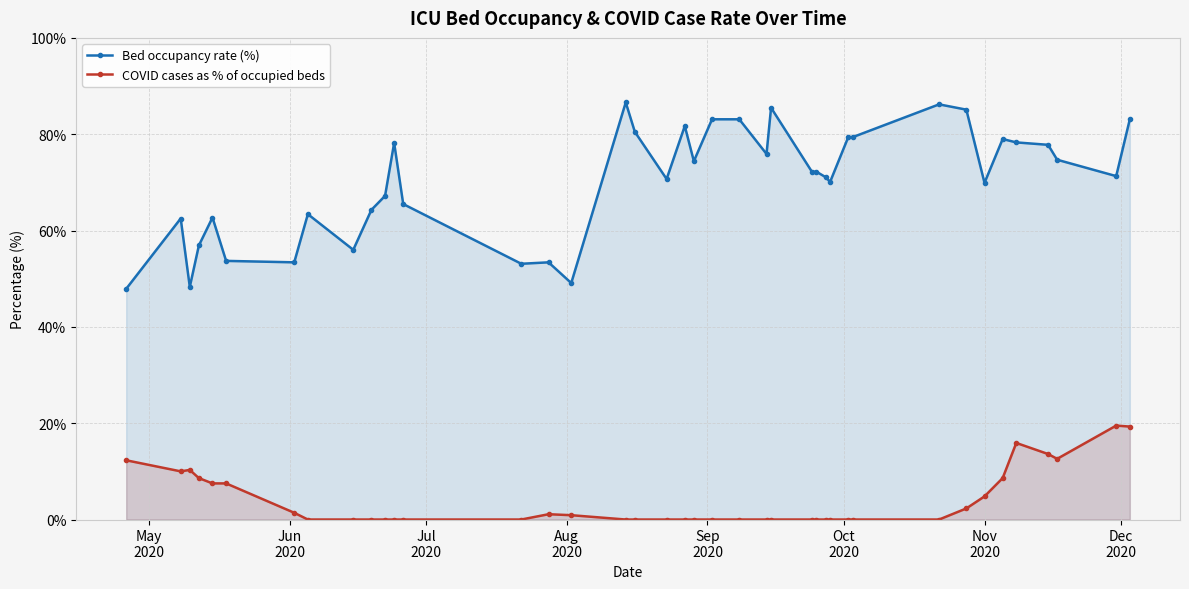

What are all the series names shown in the legend?

Bed occupancy rate (%), COVID cases as % of occupied beds